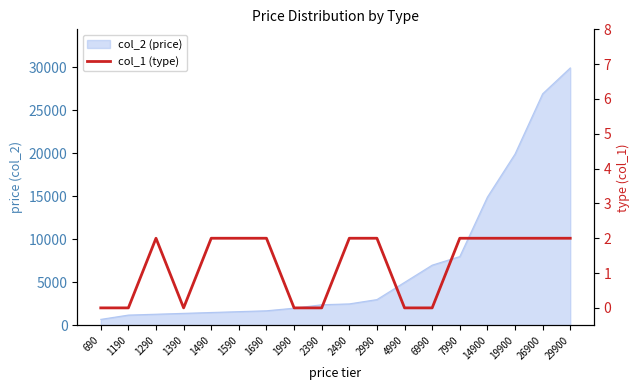

Reading right to left, list all the values displayed in this chart.

29900=2	26900=2	19900=2	14900=2	7990=2	6990=0	4990=0	2990=2	2490=2	2390=0	1990=0	1690=2	1590=2	1490=2	1390=0	1290=2	1190=0	690=0